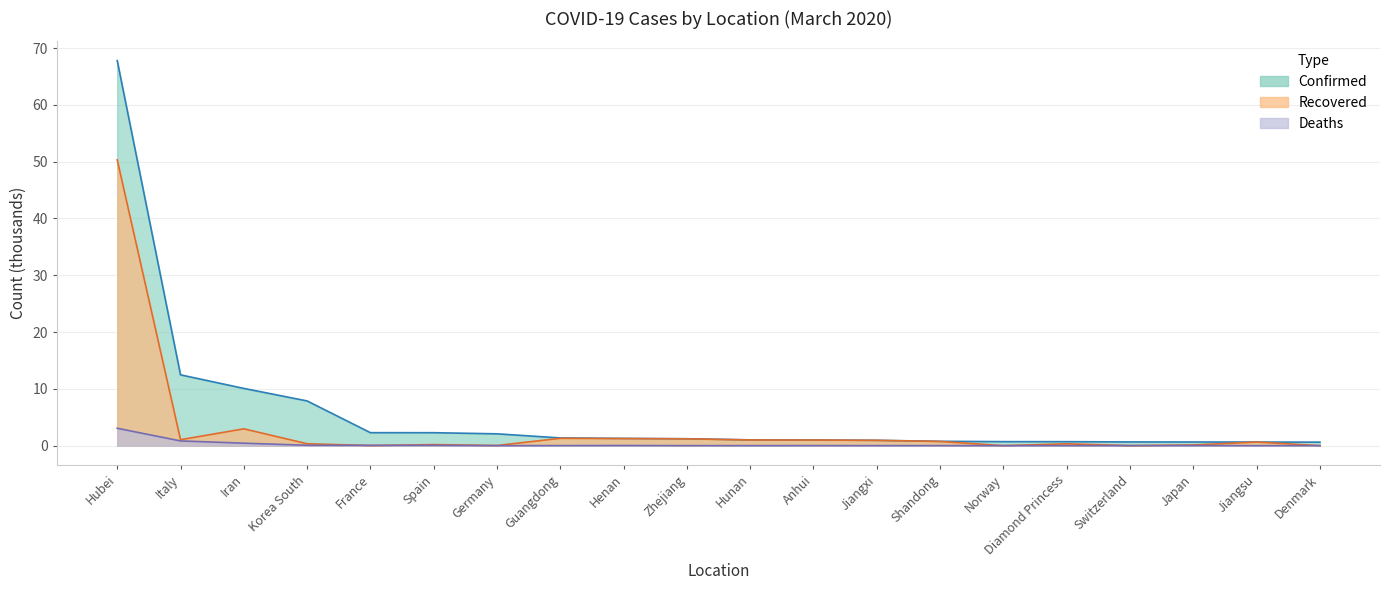

The Deaths series shows 0.8 at Italy. True or false?

True